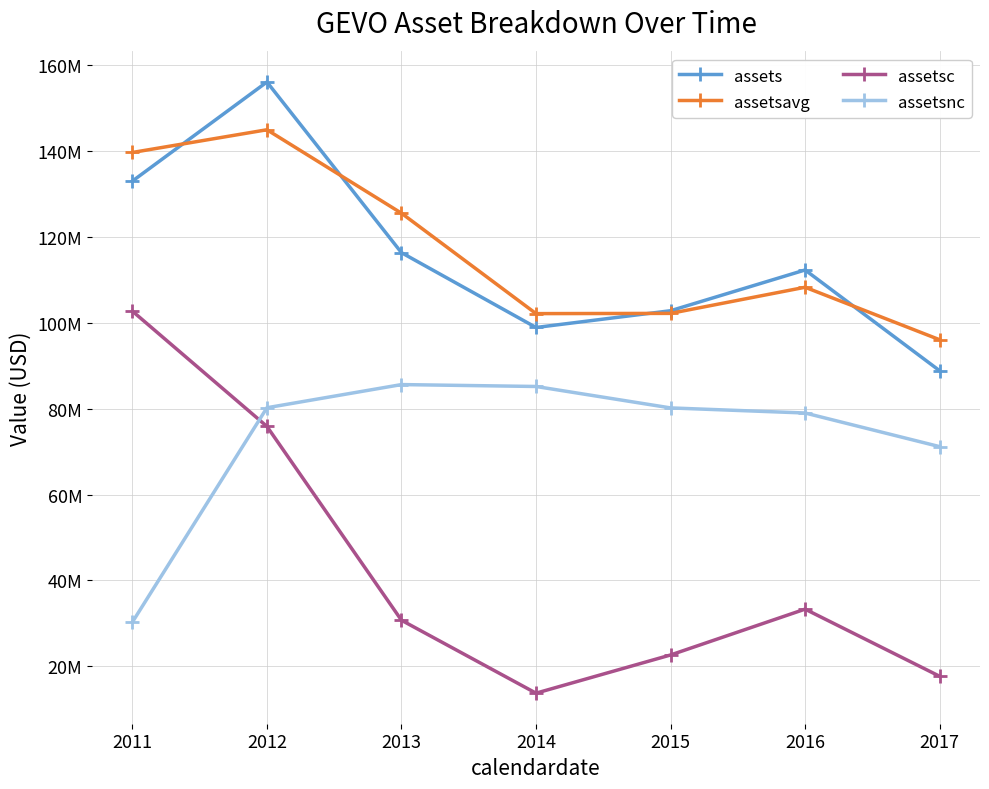

True or false: assetsc has more than 2 points higher than both neighbors.

False